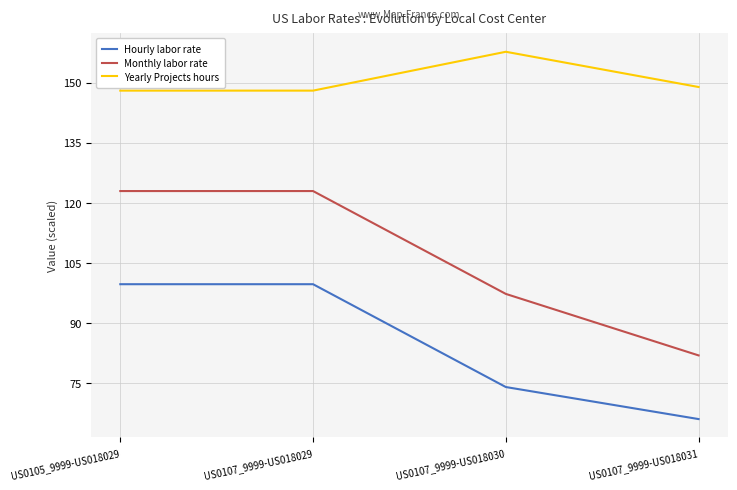

The Hourly labor rate series shows 158.0 at US0105_9999-US018029. True or false?

False